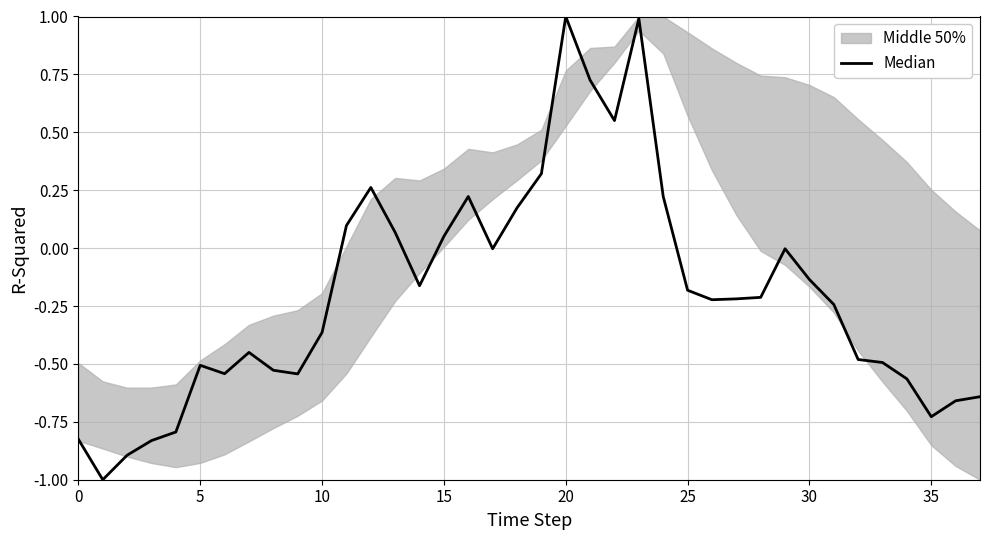

Reading left to right, transcribe all the data shown in this chart.

-0.8	-1.0	-0.9	-0.8	-0.8	-0.5	-0.5	-0.5	-0.5	-0.5	-0.4	0.1	0.3	0.1	-0.2	0.1	0.2	-0.0	0.2	0.3	1.0	0.7	0.6	1.0	0.2	-0.2	-0.2	-0.2	-0.2	-0.0	-0.1	-0.2	-0.5	-0.5	-0.6	-0.7	-0.7	-0.6